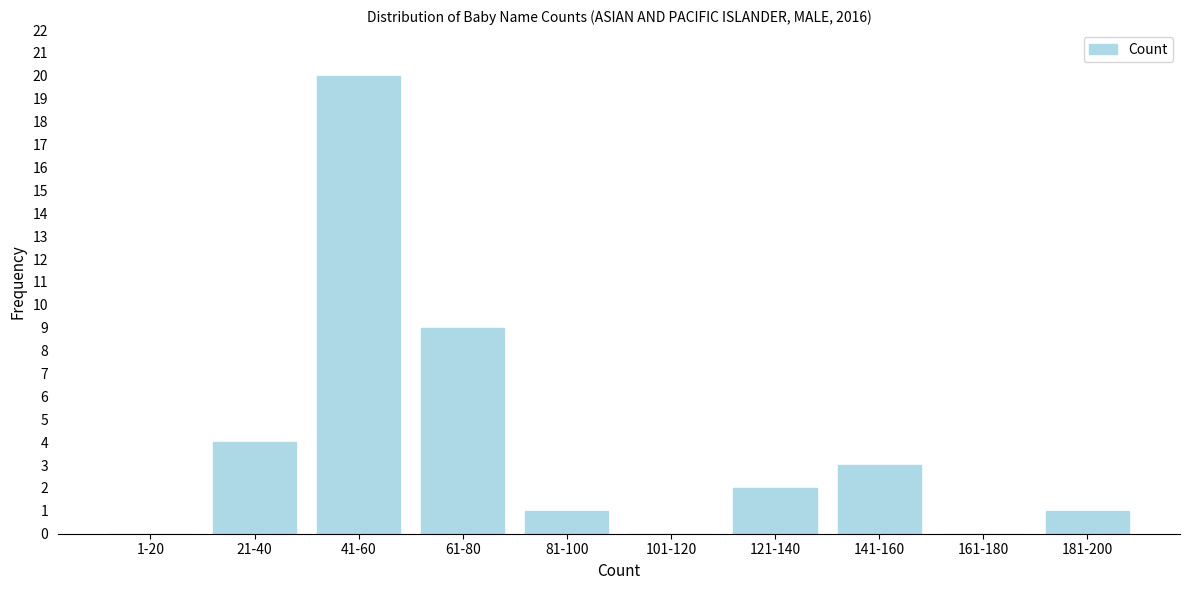

Reading left to right, list all the values displayed in this chart.

1-20=0	21-40=4	41-60=20	61-80=9	81-100=1	101-120=0	121-140=2	141-160=3	161-180=0	181-200=1